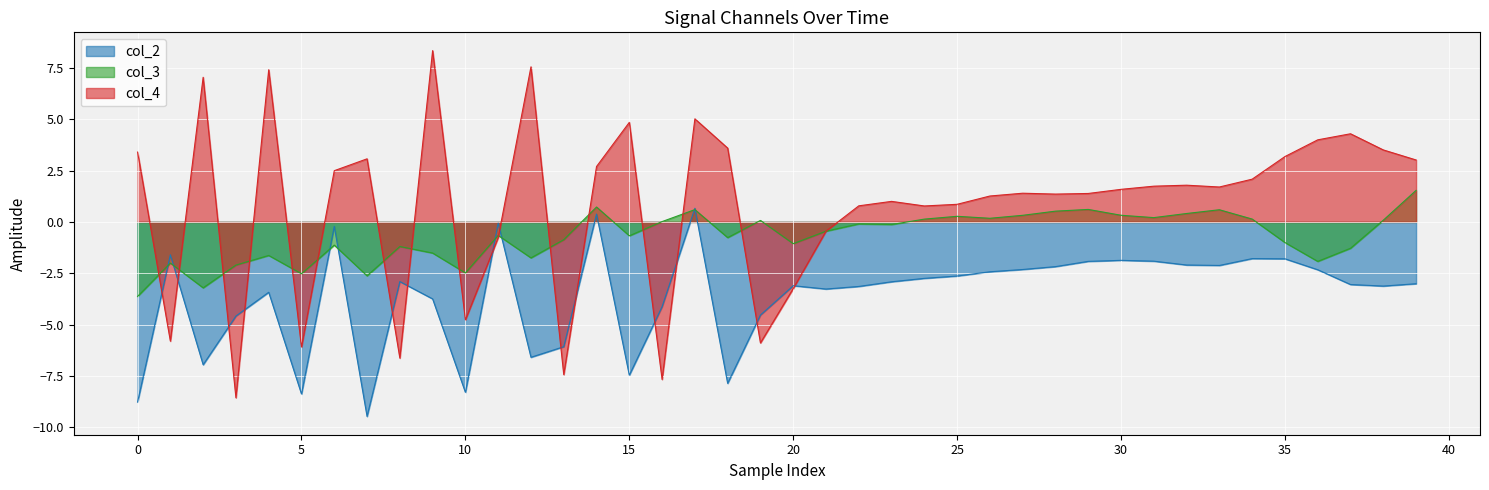

How many data points in col_3 are above 0?

17